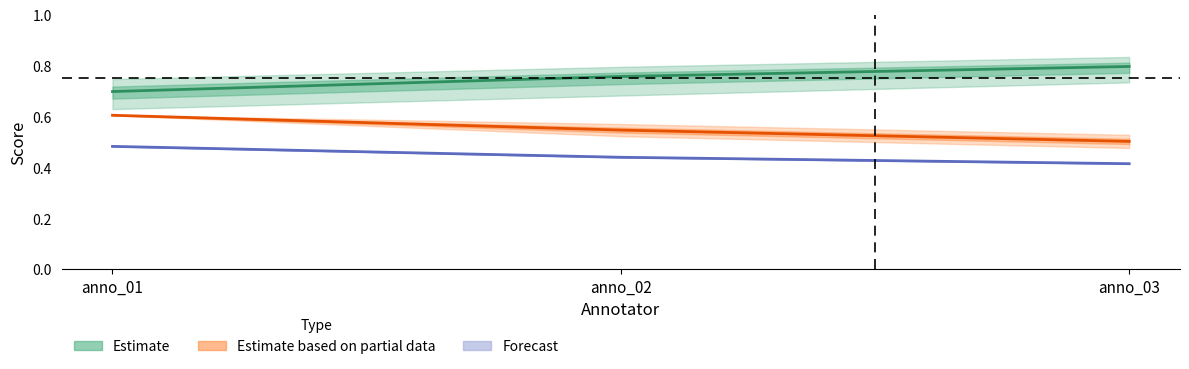

At which label is acc_allattrib closest to 0?

anno_03